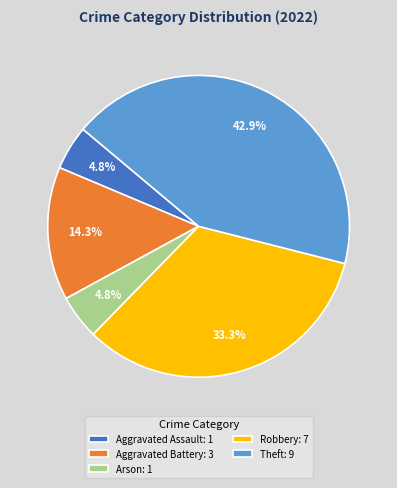

To the nearest percent, what is the combined percentage of Theft and Aggravated Battery?

57%